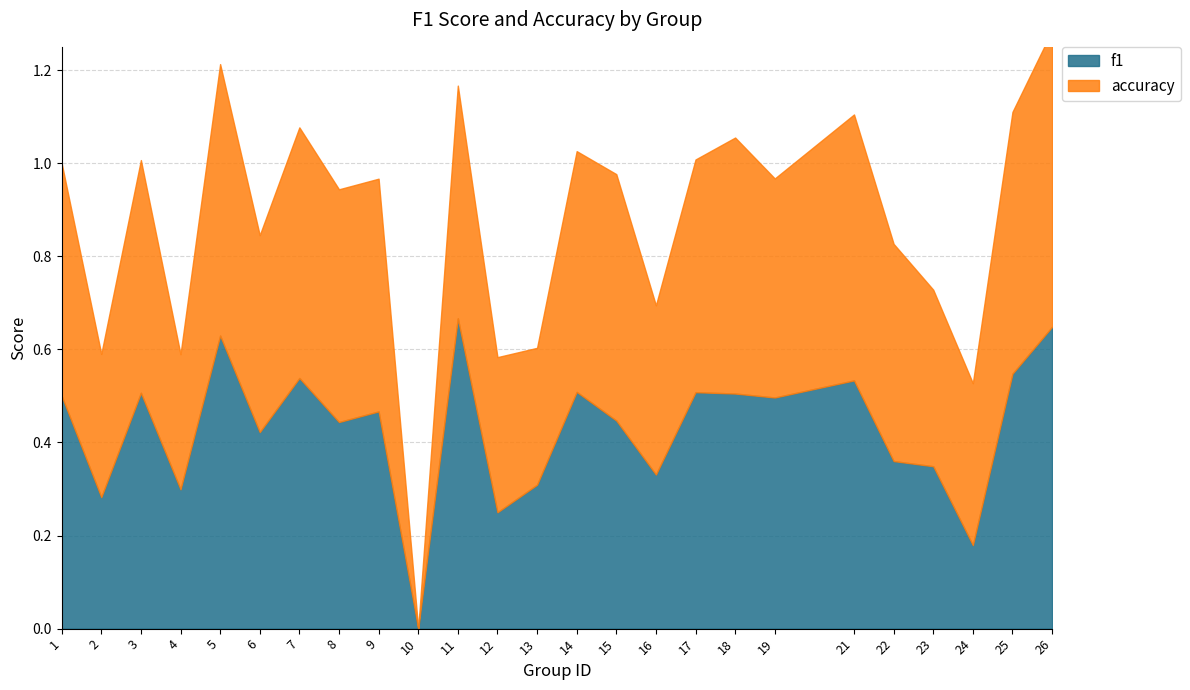

Reading left to right, transcribe all the data shown in this chart.

f1: 0.5	0.3	0.5	0.3	0.6	0.4	0.5	0.4	0.5	0.0	0.7	0.2	0.3	0.5	0.4	0.3	0.5	0.5	0.5	0.5	0.4	0.3	0.2	0.5	0.6
accuracy: 0.5	0.3	0.5	0.3	0.6	0.4	0.5	0.5	0.5	0.0	0.5	0.3	0.3	0.5	0.5	0.4	0.5	0.6	0.5	0.6	0.5	0.4	0.3	0.6	0.6